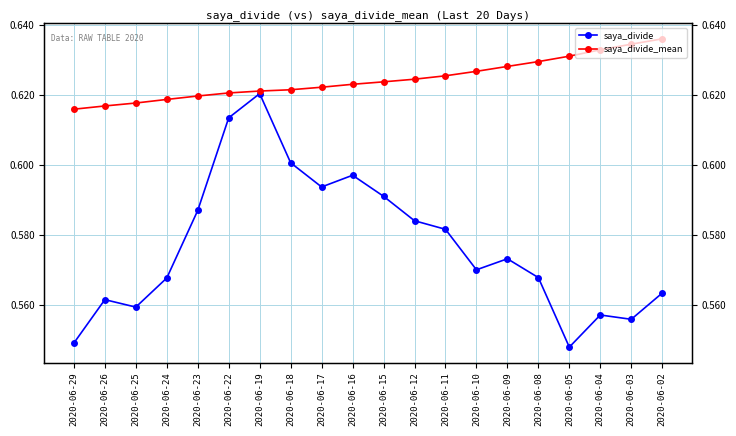

Reading right to left, what are all the values shown in this chart?

saya_divide: 0.6	0.6	0.6	0.5	0.6	0.6	0.6	0.6	0.6	0.6	0.6	0.6	0.6	0.6	0.6	0.6	0.6	0.6	0.6	0.5
saya_divide_mean: 0.6	0.6	0.6	0.6	0.6	0.6	0.6	0.6	0.6	0.6	0.6	0.6	0.6	0.6	0.6	0.6	0.6	0.6	0.6	0.6